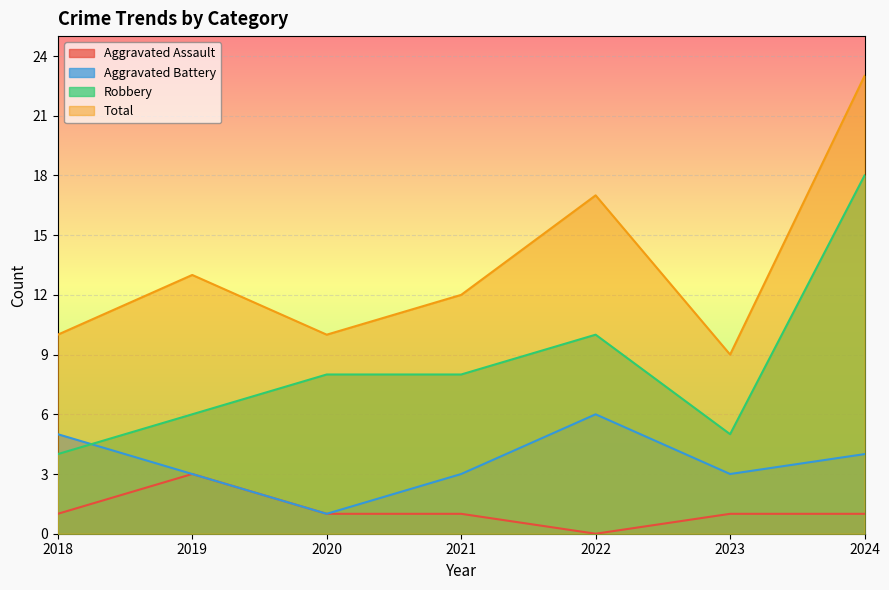

Where does the Robbery series first go above 8?

2022